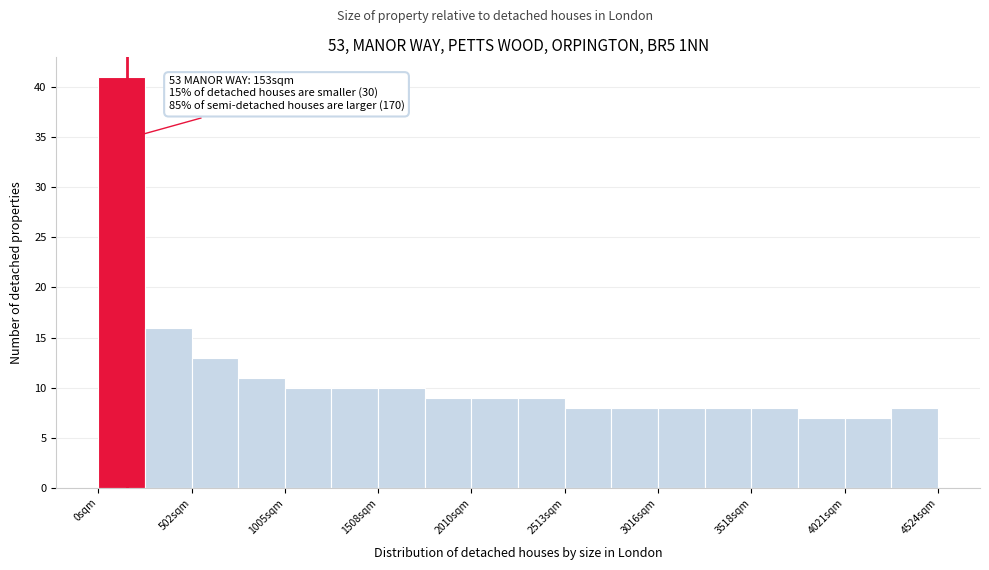

Read against the x-axis, roughly where is the centre of the tallest bar?

100